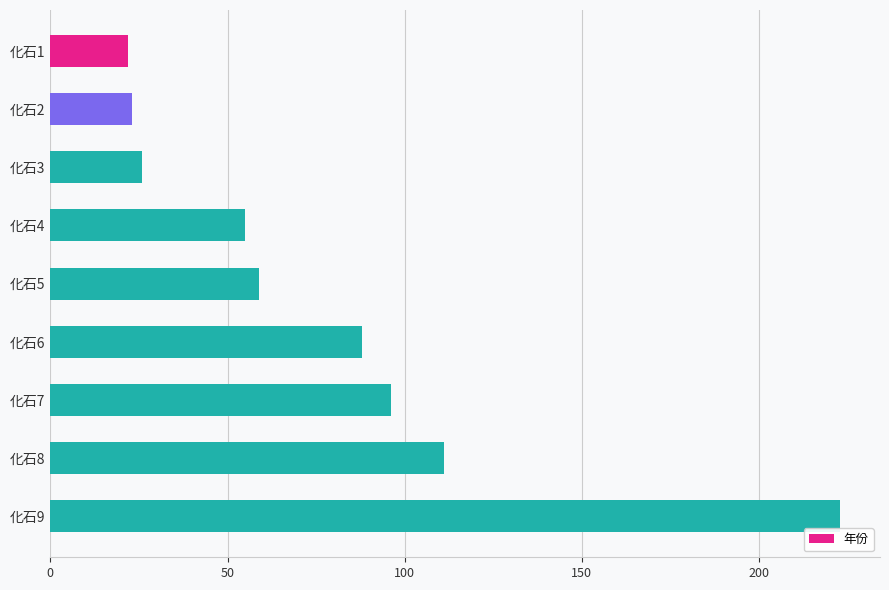

Reading top to bottom, what are all the values shown in this chart?

化石1=22	化石2=23	化石3=26	化石4=55	化石5=59	化石6=88	化石7=96	化石8=111	化石9=223